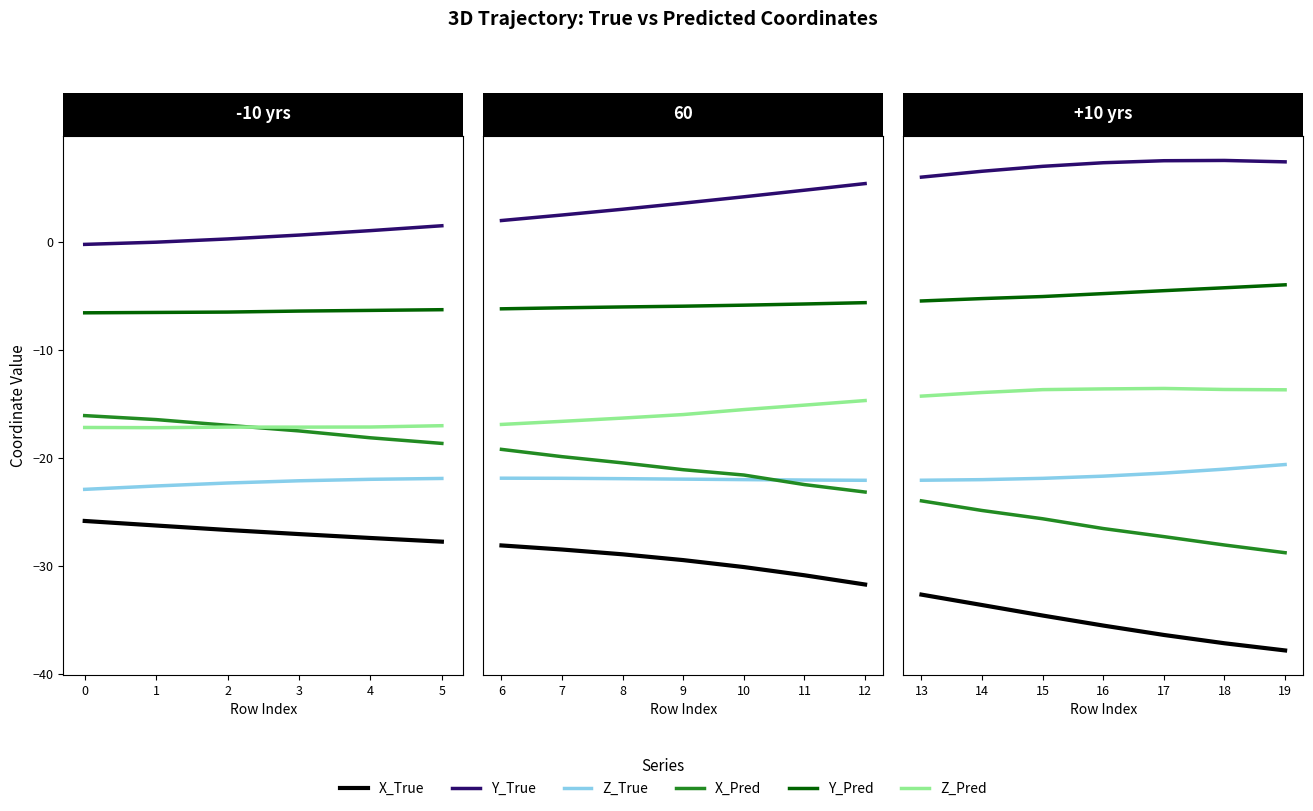

Between 2 and 4, which series saw the biggest shift?

X_Pred